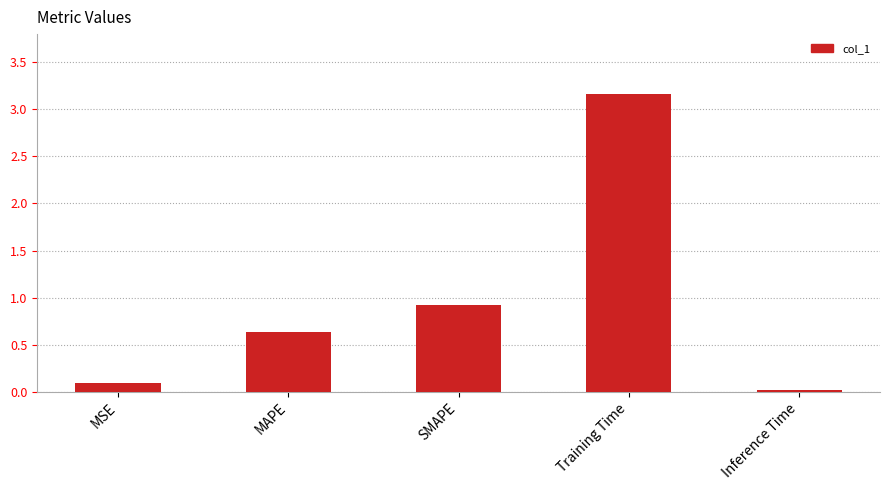

The chart shows a value of 4.2 at Training Time. True or false?

False